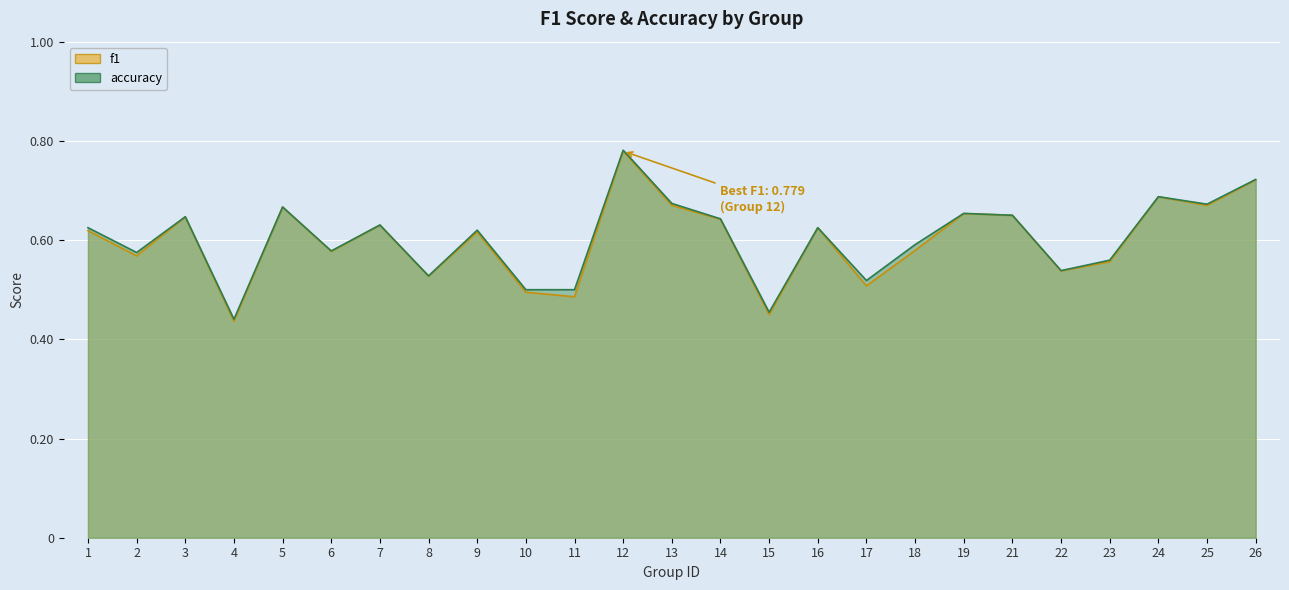

Does the chart display data point markers on the line(s)?

No